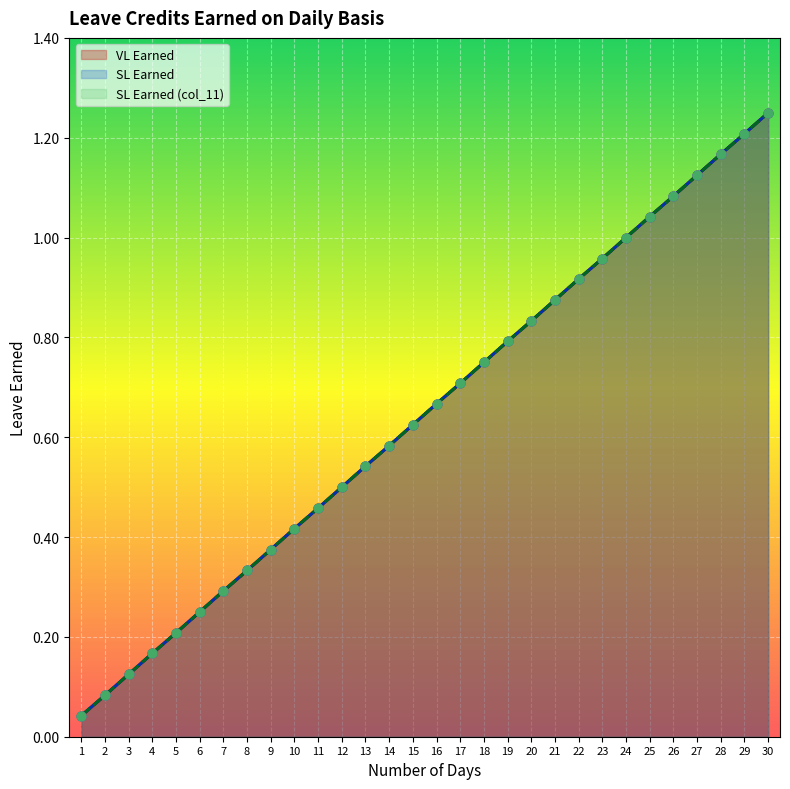

At how many categories does at least one series exceed 0?

30